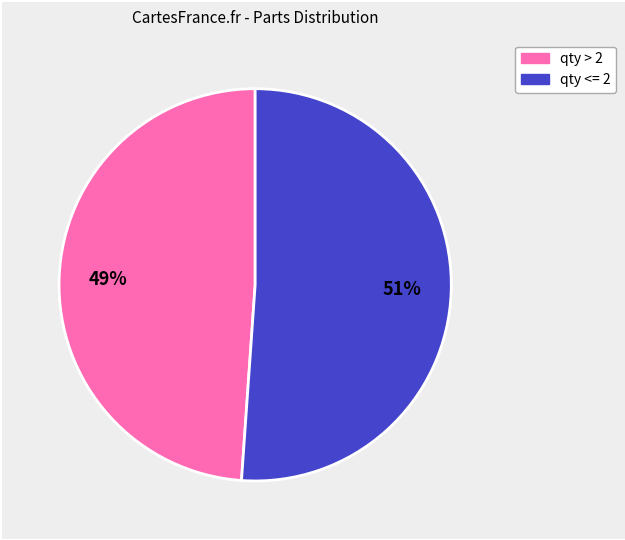

Which category has the biggest portion of the pie?

qty <= 2